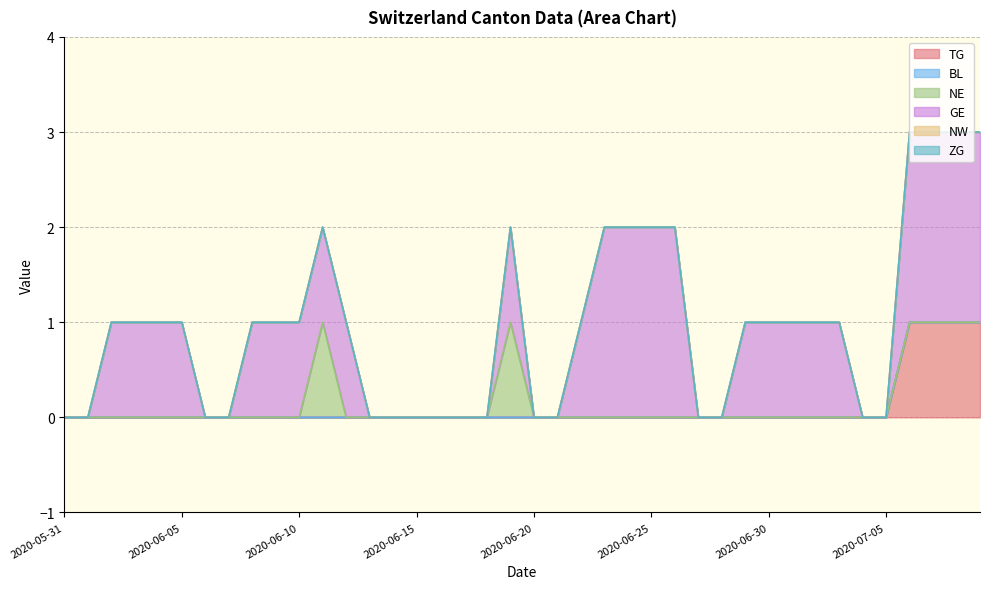

True or false: TG and NE cross at least once.

False